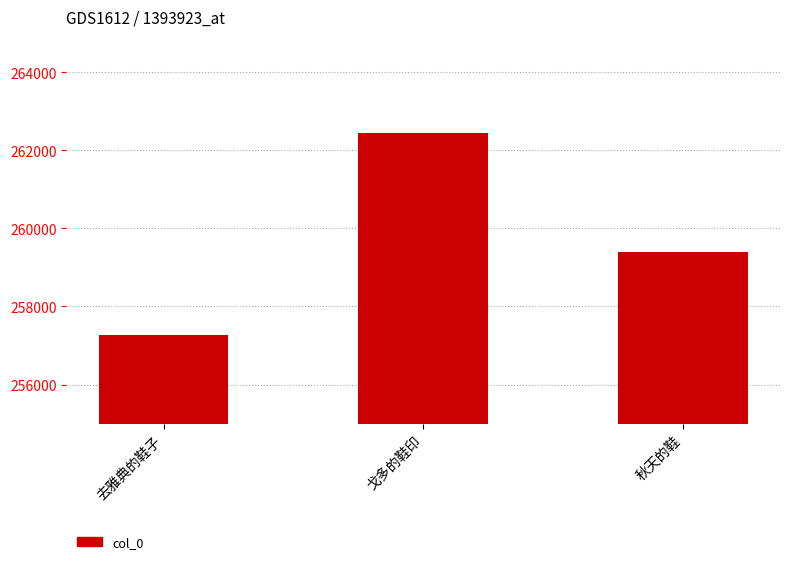

Read the value at 戈多的鞋印, to the nearest 100.

262500